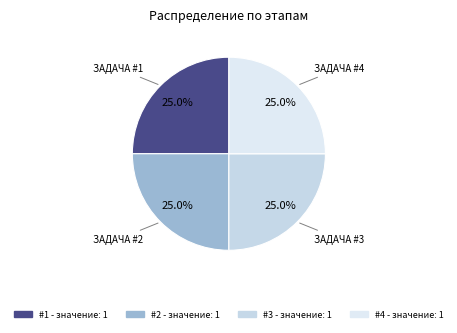

How many segments does this pie chart have?

4